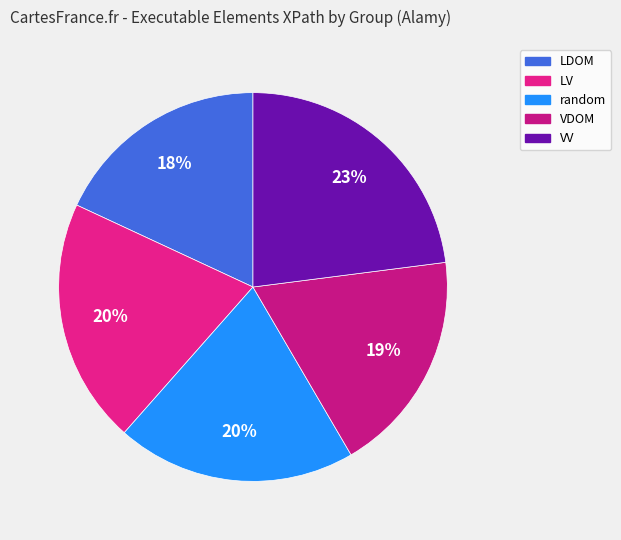

To the nearest percent, what is the average slice percentage?

20%